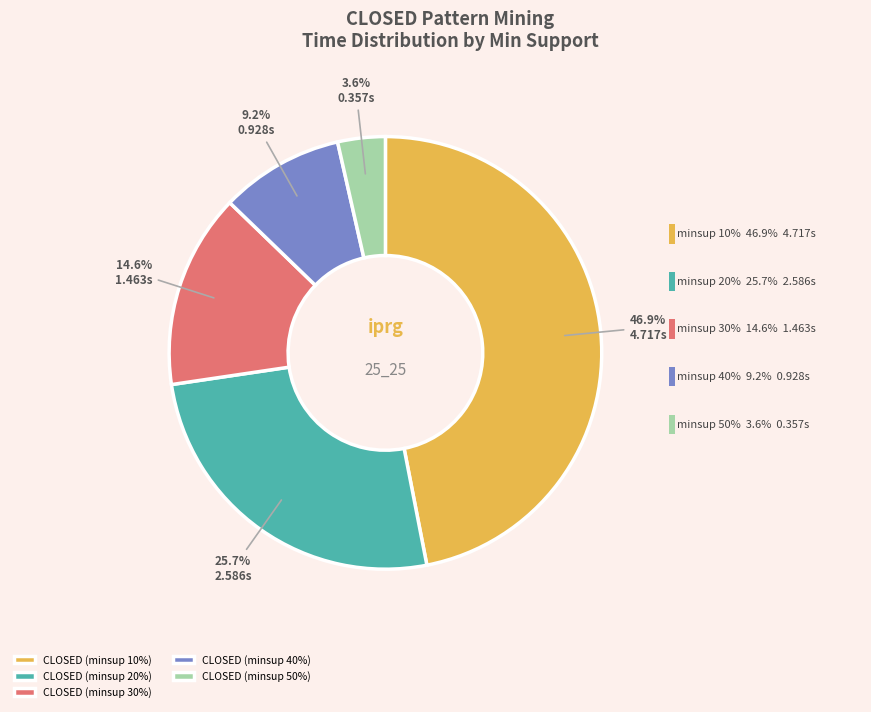

True or false: CLOSED (minsup 40%) accounts for 18% of the total.

False